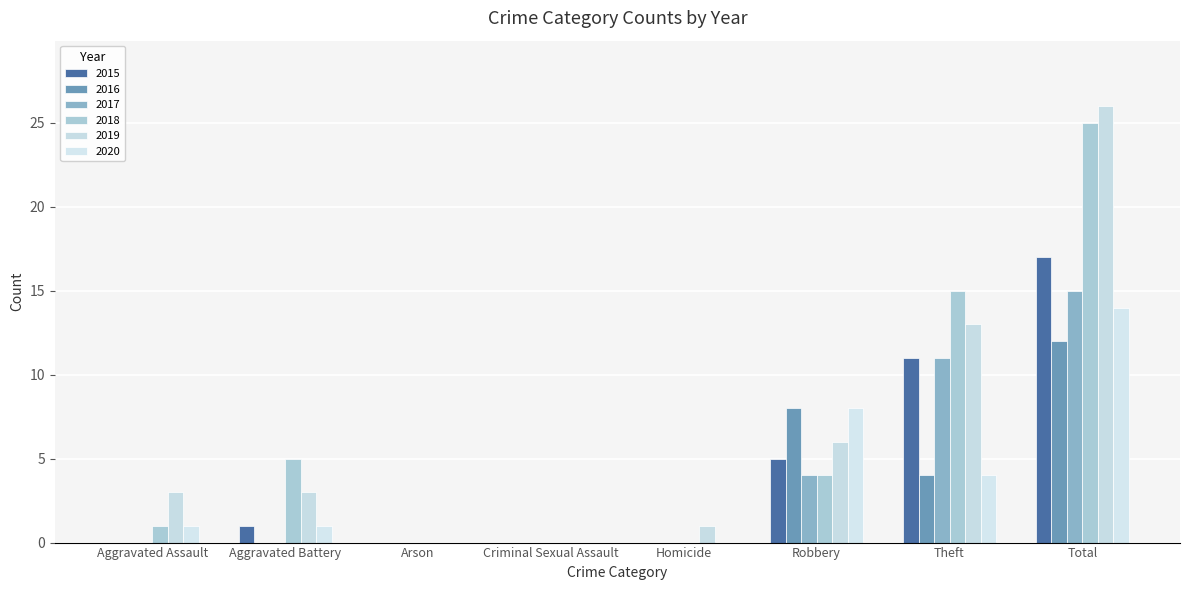

Reading left to right, what are all the values shown in this chart?

2015: 0	1	0	0	0	5	11	17
2016: 0	0	0	0	0	8	4	12
2017: 0	0	0	0	0	4	11	15
2018: 1	5	0	0	0	4	15	25
2019: 3	3	0	0	1	6	13	26
2020: 1	1	0	0	0	8	4	14